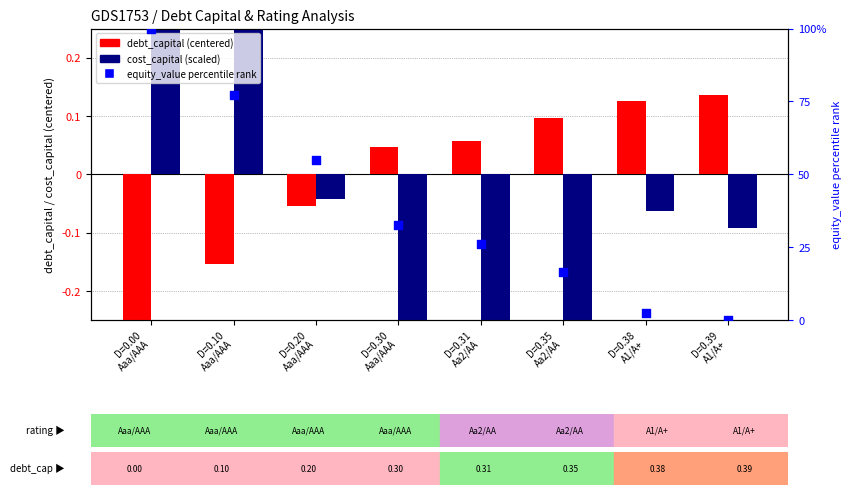

Which series has the largest Y range (max minus min)?

equity_value (percentile rank)